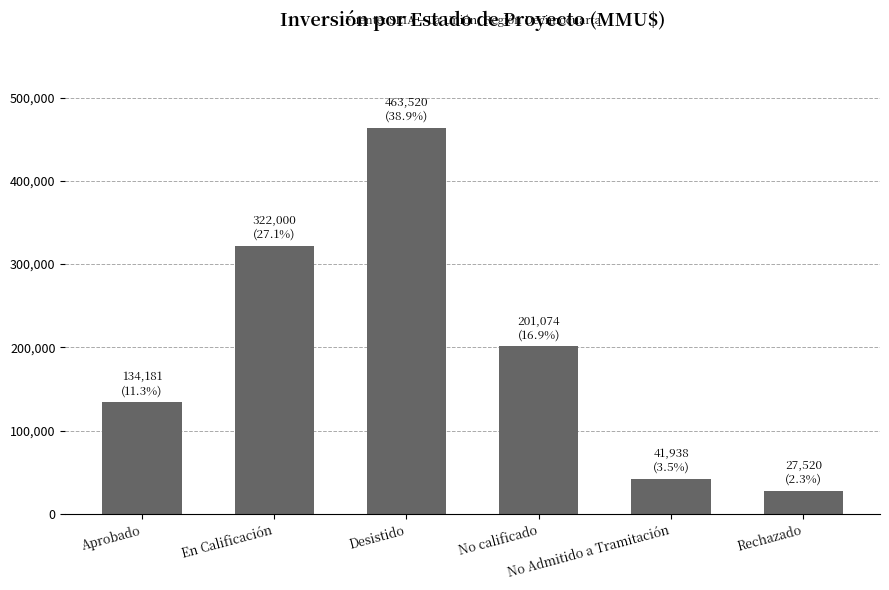

List the labels in order of value, largest first.

Desistido, En Calificación, No calificado, Aprobado, No Admitido a Tramitación, Rechazado